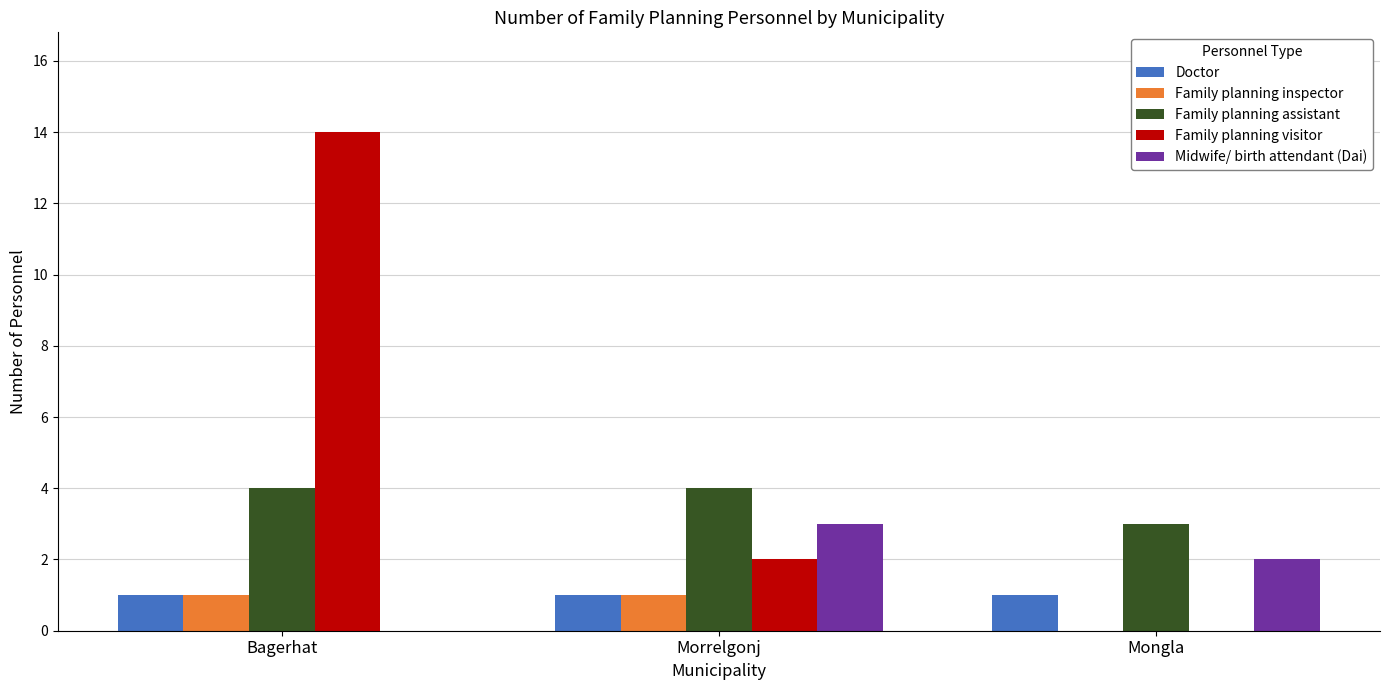

How many values in Family planning visitor are above zero?

2